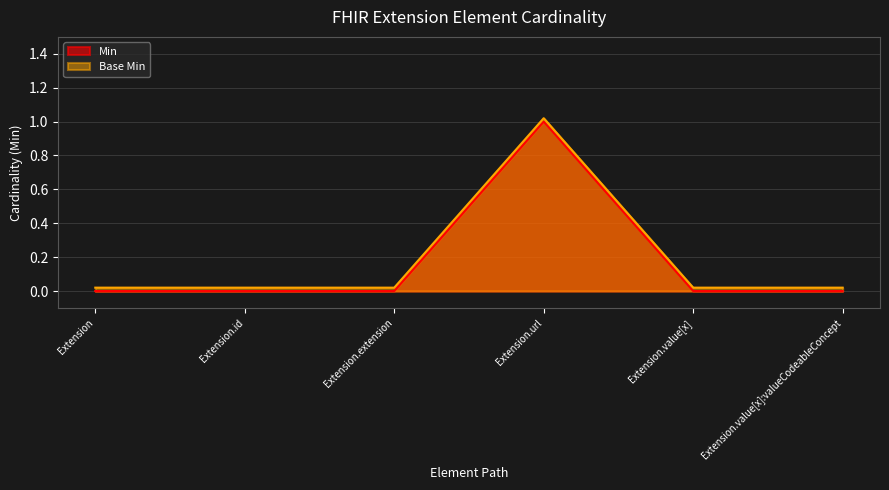

Where is Base Min nearest to the value 0?

Extension